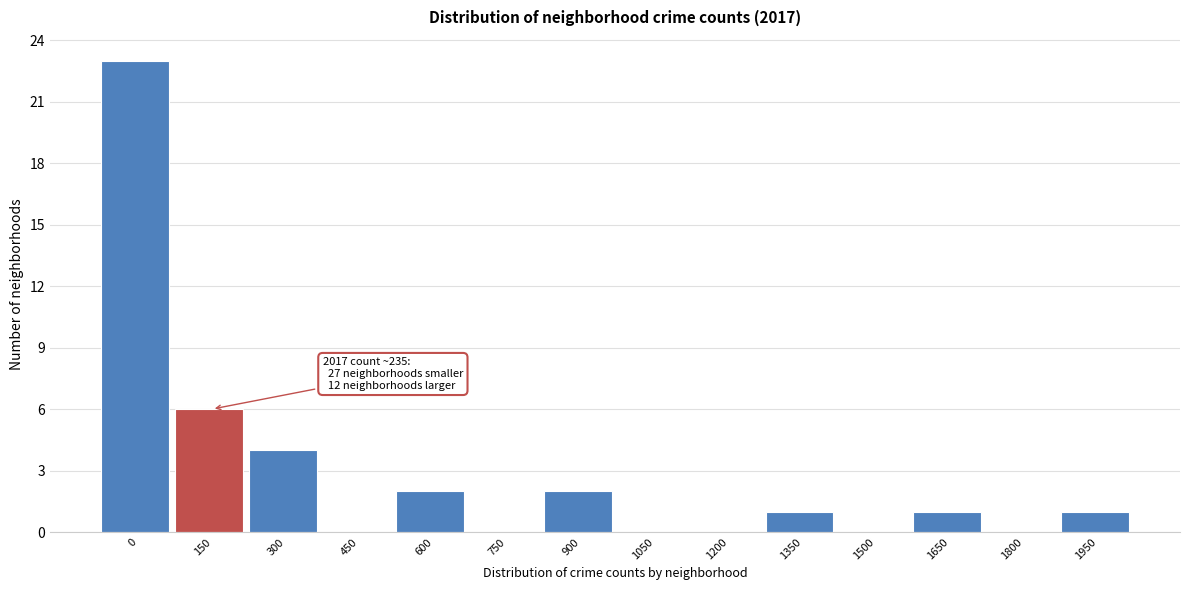

Reading left to right, extract all data points from this chart.

0=23	150=6	300=4	450=0	600=2	750=0	900=2	1050=0	1200=0	1350=1	1500=0	1650=1	1800=0	1950=1